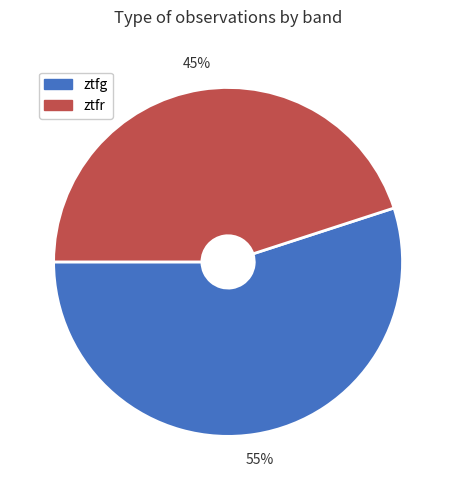

Rank the categories by value from highest to lowest.

ztfg, ztfr